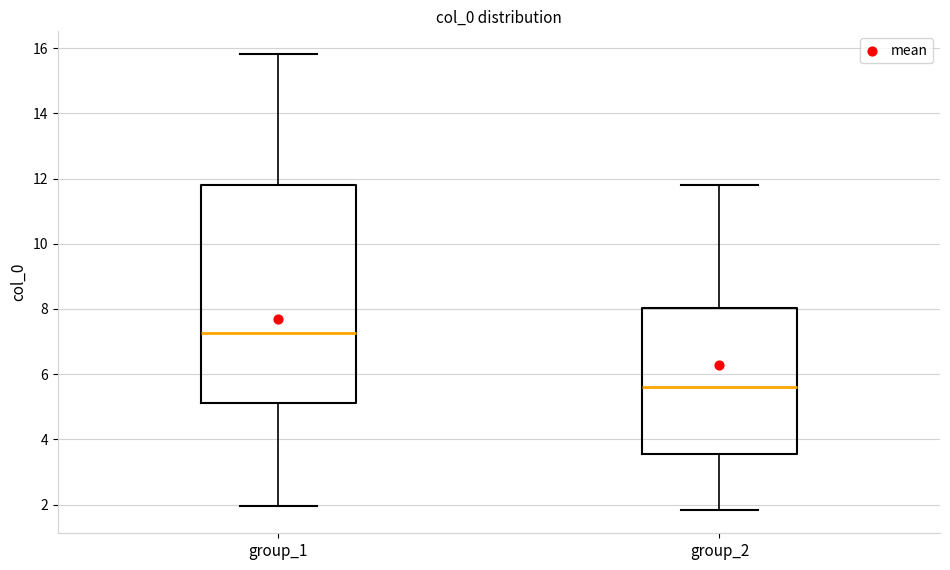

Reading left to right, transcribe this box plot: for each box, give where its median line is, the range the box spans, and where its two whiskers end, as read against the y-axis. The values are not printed on the chart, so give them approximately, as read against the axis.

group_1: median 7.2, box 5.2 to 11.8, whiskers 2.0 to 15.8
group_2: median 5.6, box 3.6 to 8.0, whiskers 1.8 to 11.8